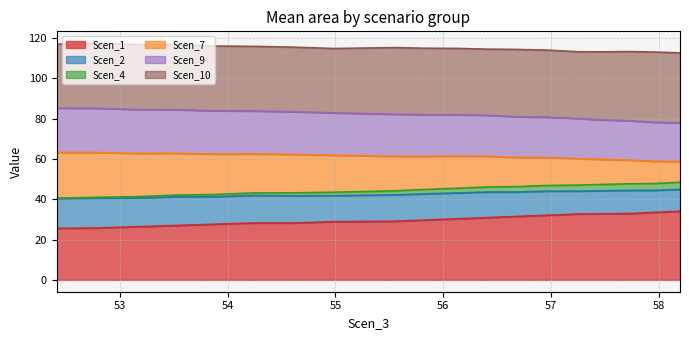

What is the sum of the Scen_4 values at 56.68232345585213 and 57.95740938253125?

94.1